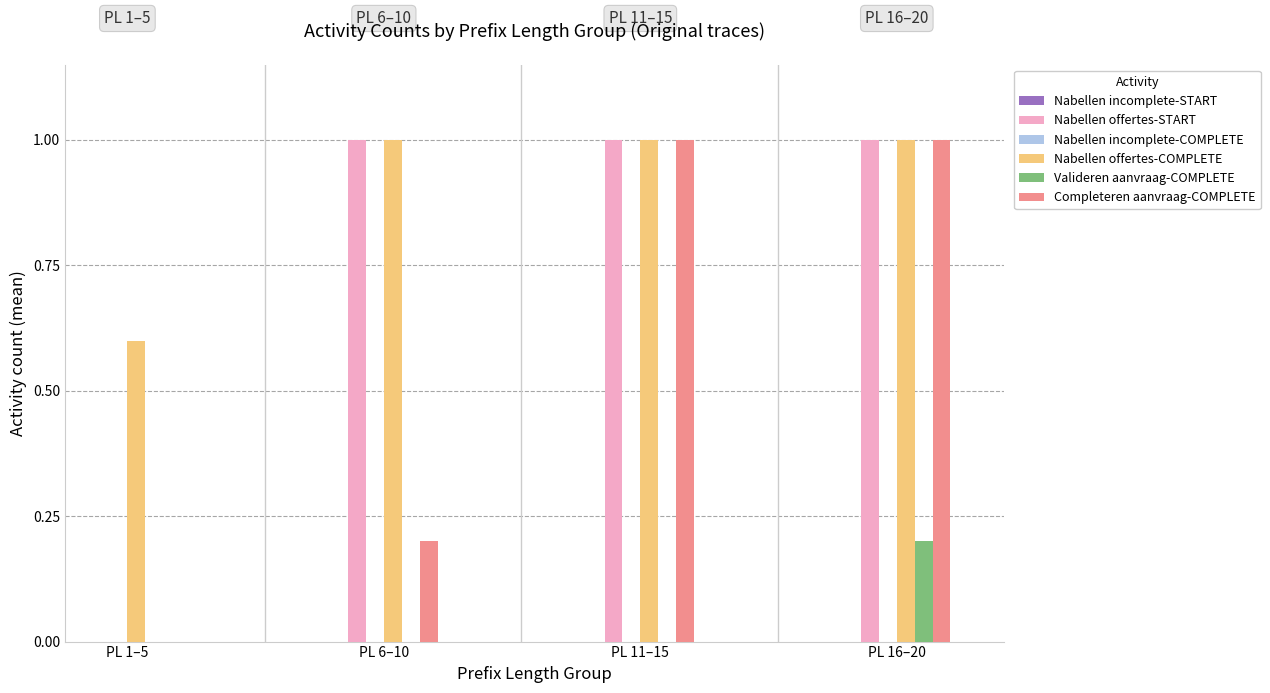

What is the maximum value shown in the chart?

1.0